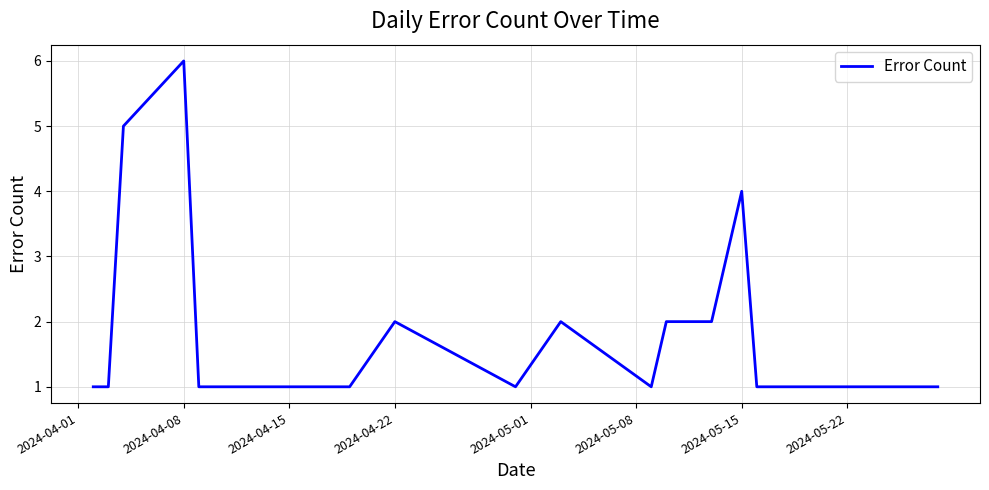

What is the difference between the maximum and minimum values?

5